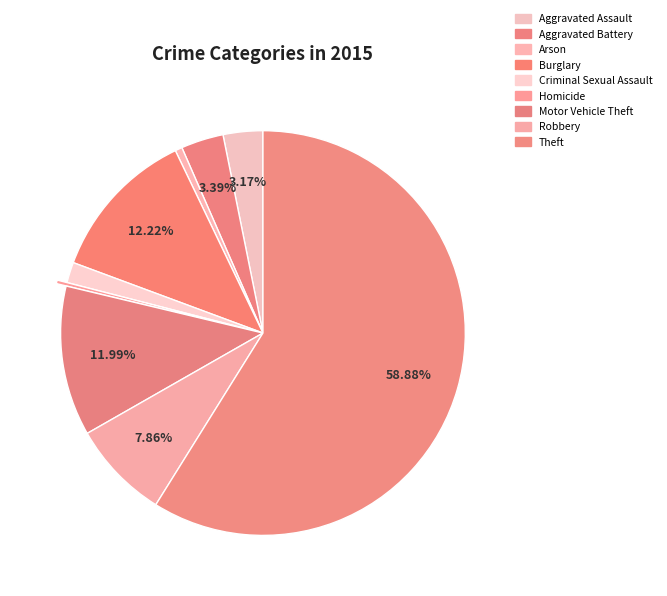

Count the number of slices in the pie.

9